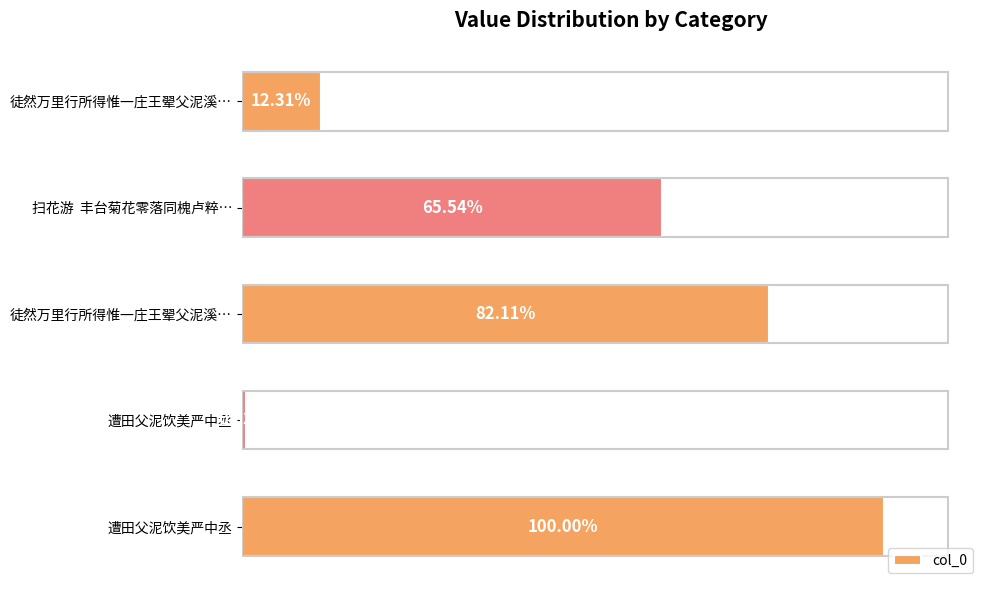

Does the chart contain any negative values?

No